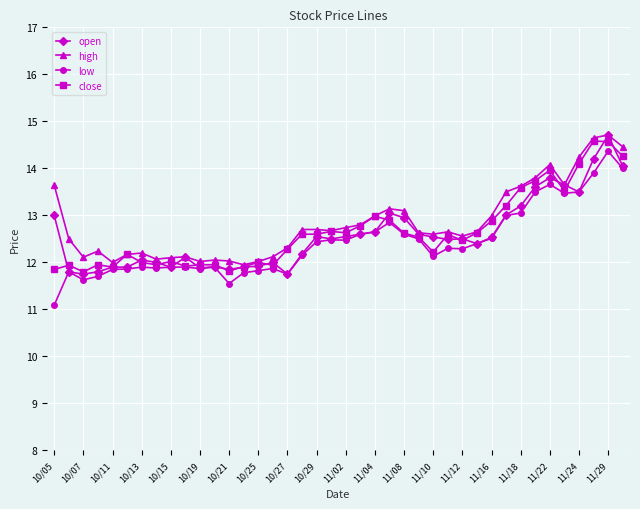

What is the value of the high point at the 24th from the left?

13.1